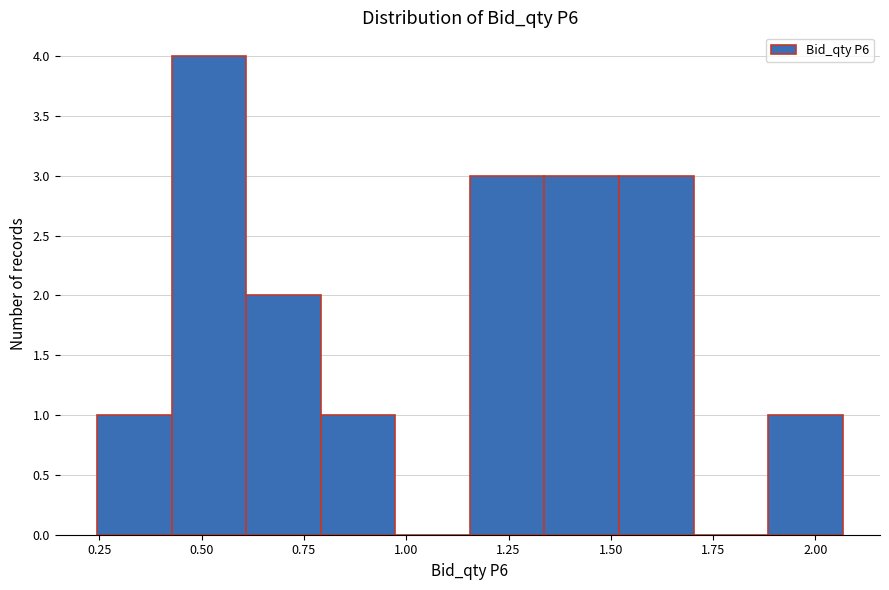

Read against the x-axis, roughly where is the centre of the tallest bar?

0.50